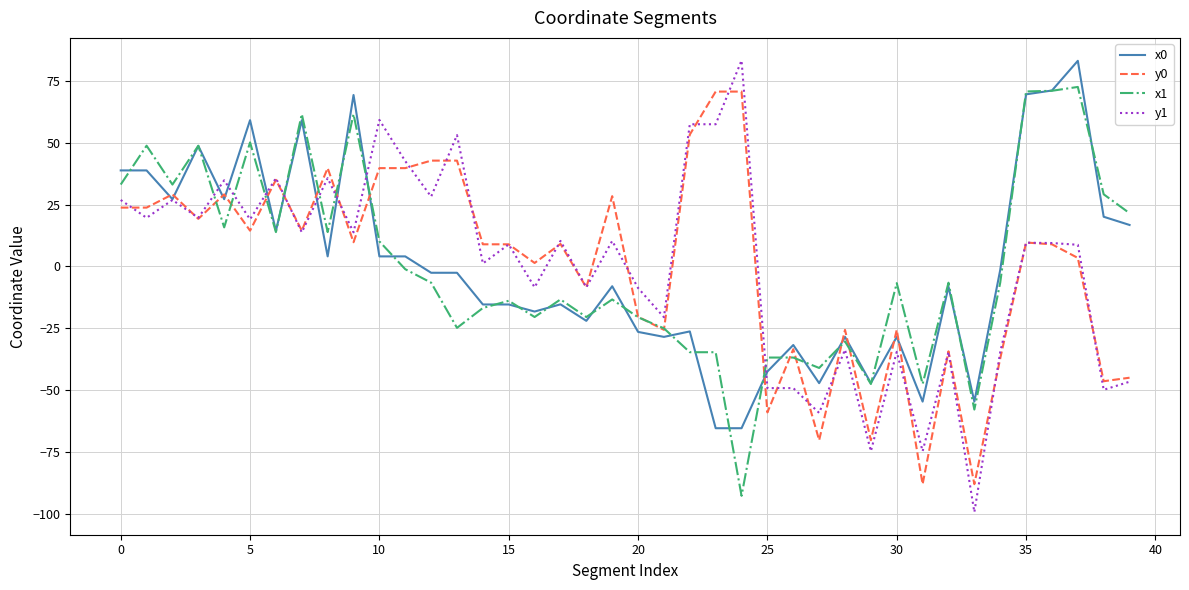

After their last crossing, which series has the higher values: x1 or y1?

x1